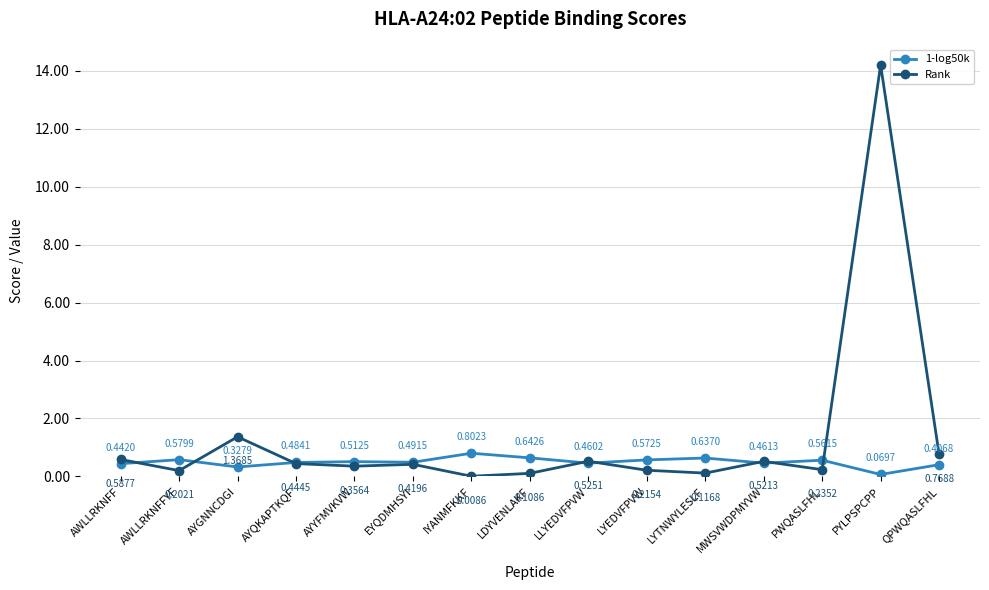

List the labels in order of 1-log50k value, largest first.

IYANMFKKF, LDYVENLAKF, LYTNWYLESLF, AWLLRKNFFYF, LYEDVFPVW, PWQASLFHL, AYYFMVKVW, EYQDMHSYI, AYQKAPTKQF, MWSVWDPMYVW, LLYEDVFPVW, AWLLRKNFF, QPWQASLFHL, AYGNNCDGI, PYLPSPCPP